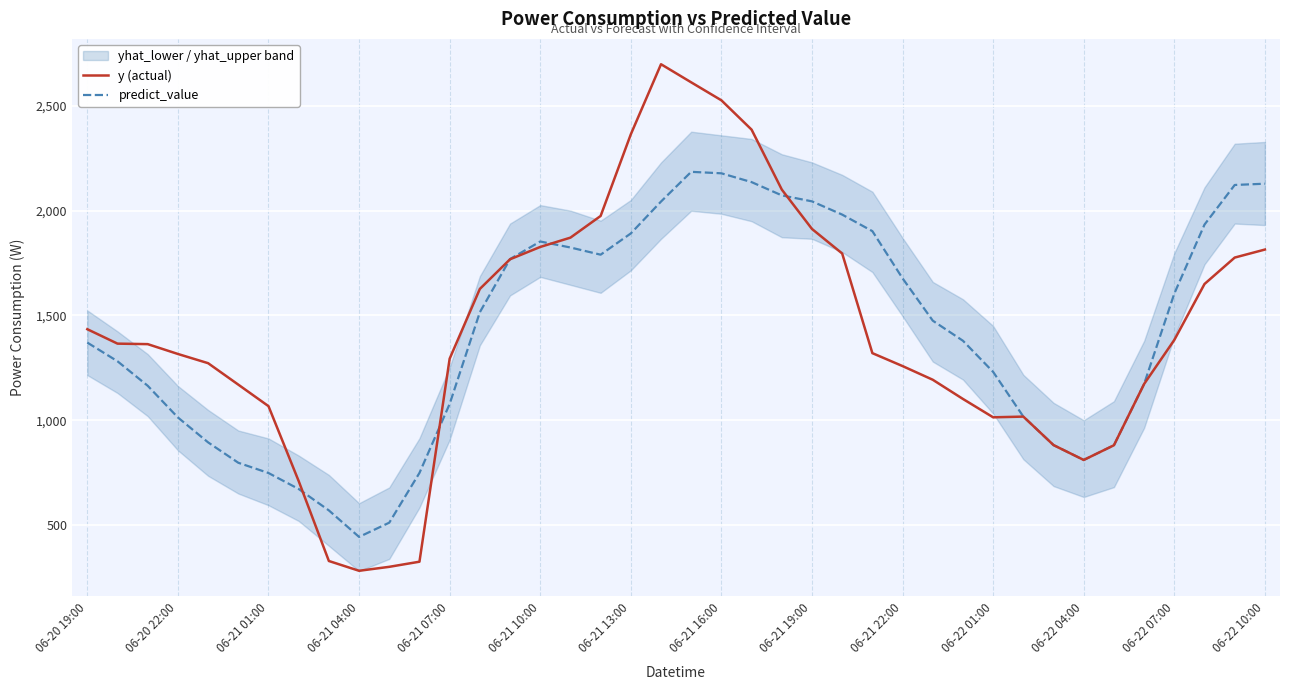

Reading right to left, what are all the values shown in this chart?

y (actual): 1814.7	1776.3	1650.2	1383.0	1172.8	880.1	809.8	880.9	1016.9	1013.5	1101.2	1192.9	1258.2	1319.9	1795.8	1913.0	2101.1	2387.2	2527.3	2613.1	2699.7	2365.0	1975.1	1871.5	1827.1	1768.2	1626.6	1293.4	324.0	299.5	280.6	327.3	709.1	1066.8	1169.6	1272.0	1316.0	1363.0	1365.4	1434.3
predict_value: 2129.1	2123.0	1934.0	1604.6	1172.8	880.1	809.8	880.9	1016.9	1230.3	1379.1	1475.0	1677.1	1902.5	1981.5	2044.8	2073.4	2136.7	2178.7	2185.8	2043.8	1891.6	1790.1	1824.5	1853.1	1769.3	1515.3	1077.3	748.0	510.4	442.3	568.9	671.2	747.5	796.5	893.8	1012.8	1164.1	1281.1	1370.4